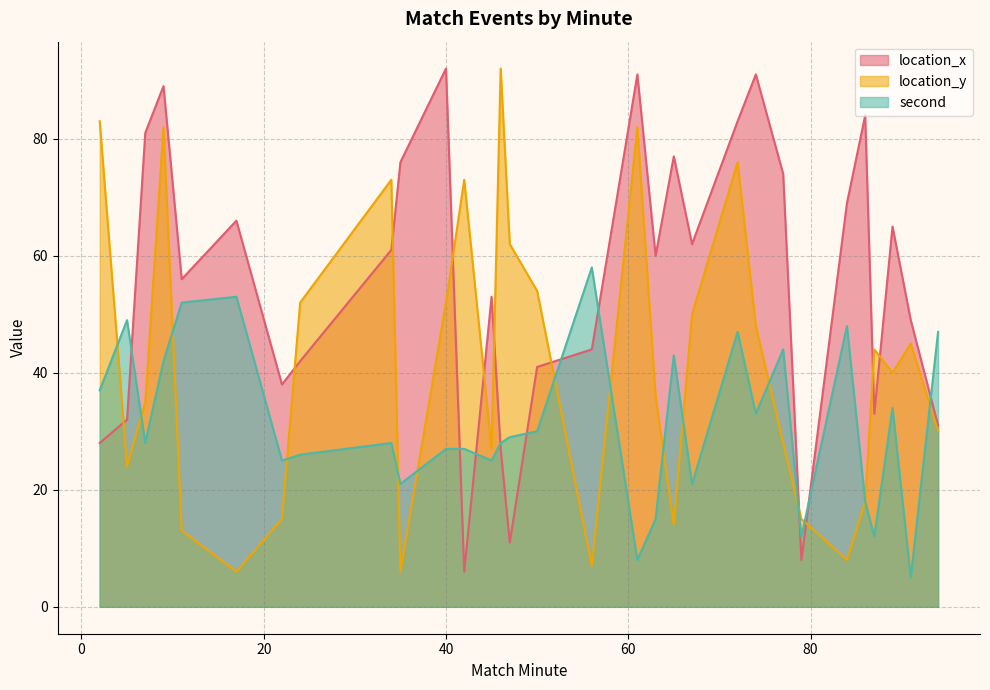

Which category has the highest value in the second series?

56